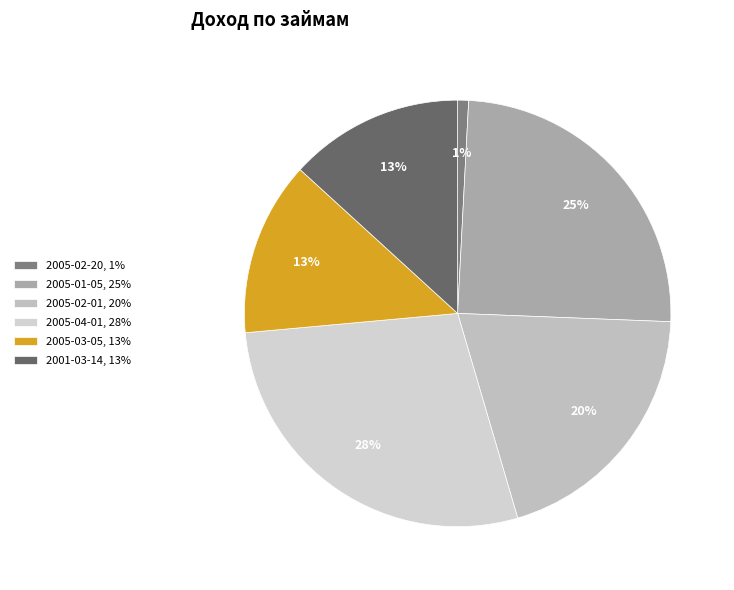

Is it true that 2005-01-05 is 25% of the pie?

True